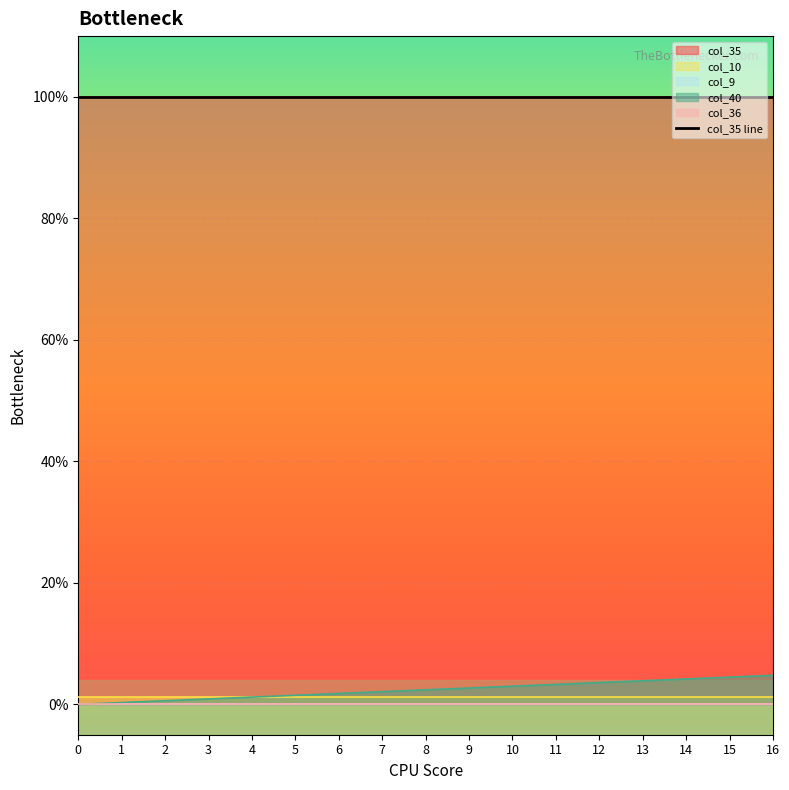

Reading right to left, transcribe all the data shown in this chart.

col_40: 0.0	0.0	0.0	0.0	0.0	0.0	0.0	0.0	0.0	0.0	0.0	0.0	0.0	0.0	0.0	0.0	0.0
col_9: 0.0	0.0	0.0	0.0	0.0	0.0	0.0	0.0	0.0	0.0	0.0	0.0	0.0	0.0	0.0	0.0	0.0
col_10: 0.0	0.0	0.0	0.0	0.0	0.0	0.0	0.0	0.0	0.0	0.0	0.0	0.0	0.0	0.0	0.0	0.0
col_35: 1.0	1.0	1.0	1.0	1.0	1.0	1.0	1.0	1.0	1.0	1.0	1.0	1.0	1.0	1.0	1.0	1.0
col_36: 0.0	0.0	0.0	0.0	0.0	0.0	0.0	0.0	0.0	0.0	0.0	0.0	0.0	0.0	0.0	0.0	0.0